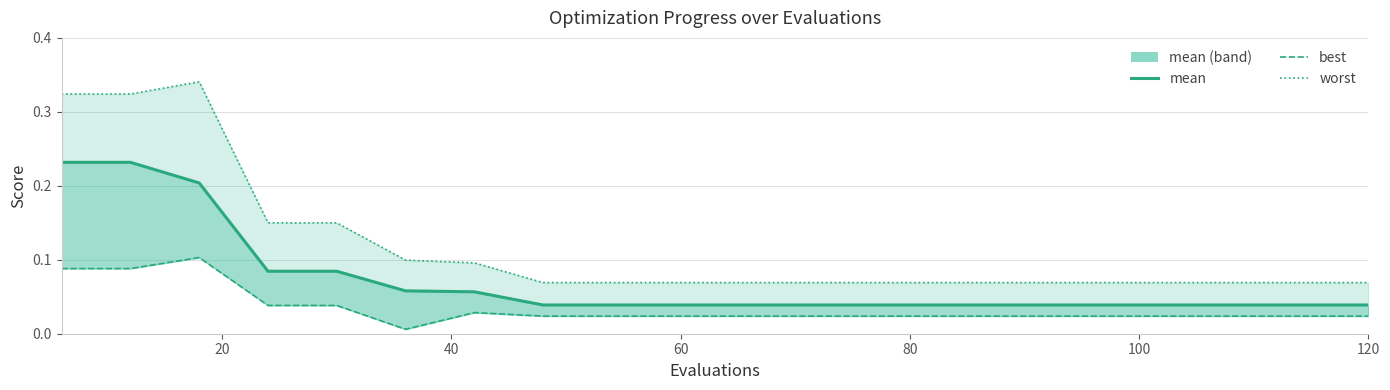

What are all the series names shown in the legend?

mean, best, worst